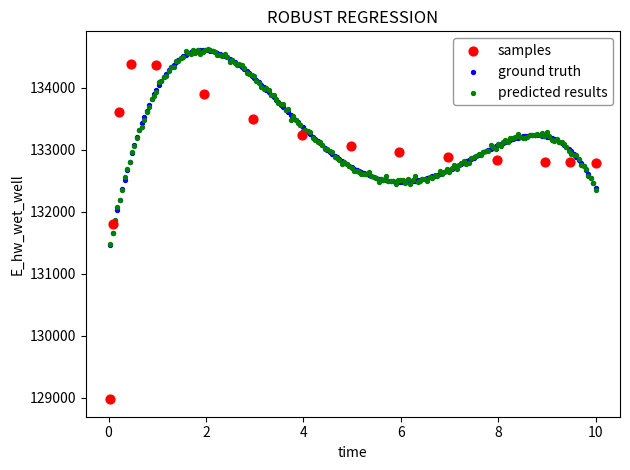

Which series has the largest Y range (max minus min)?

samples